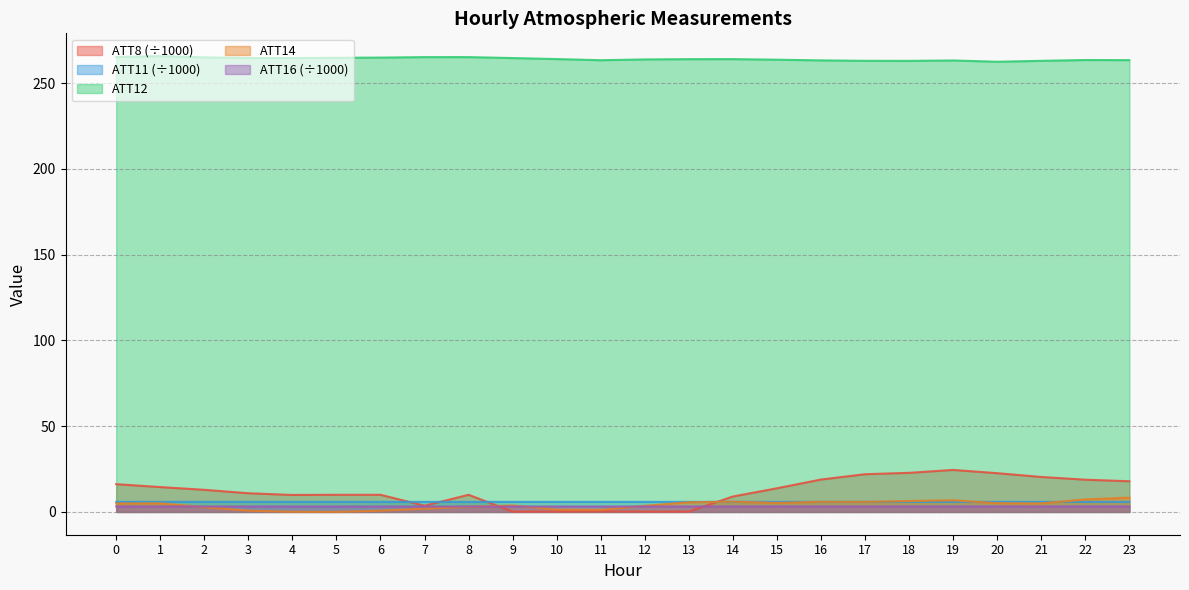

Which series ends up on top after the final intersection of ATT8 and ATT16?

ATT8